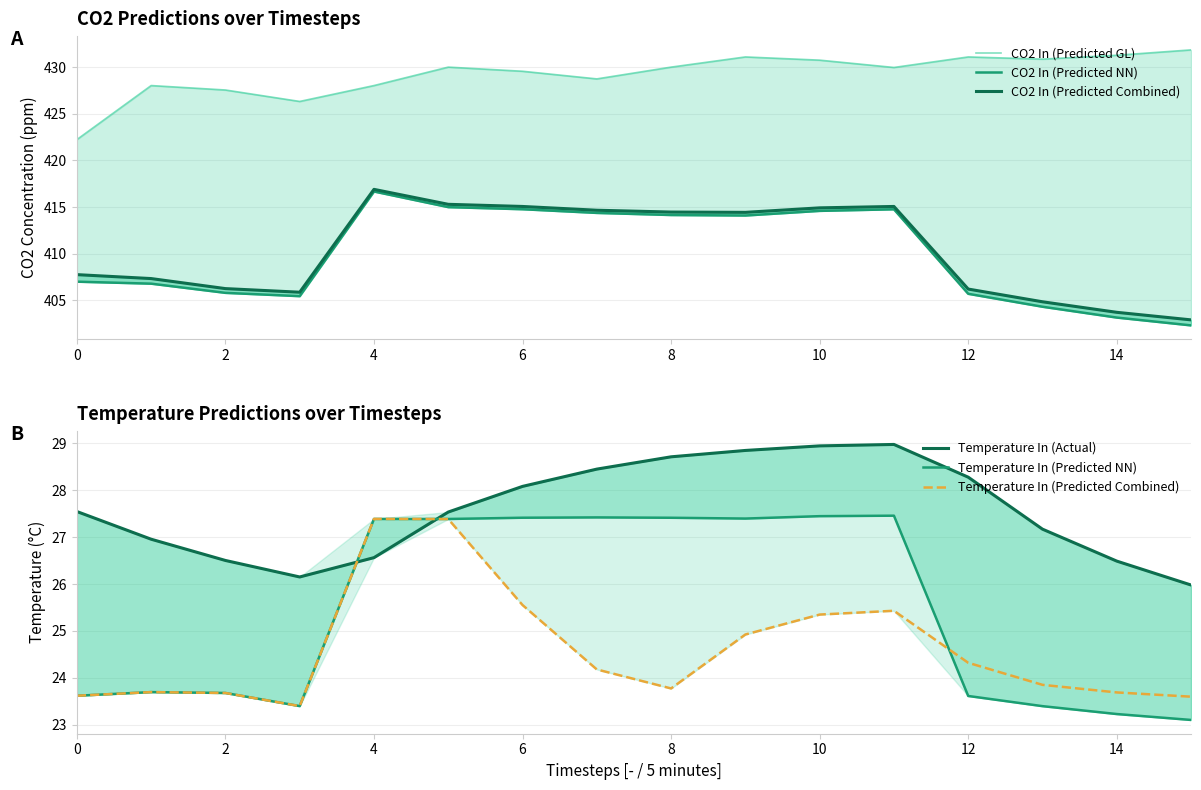

What is the minimum value for Temperature In (Predicted Combined)?

23.4